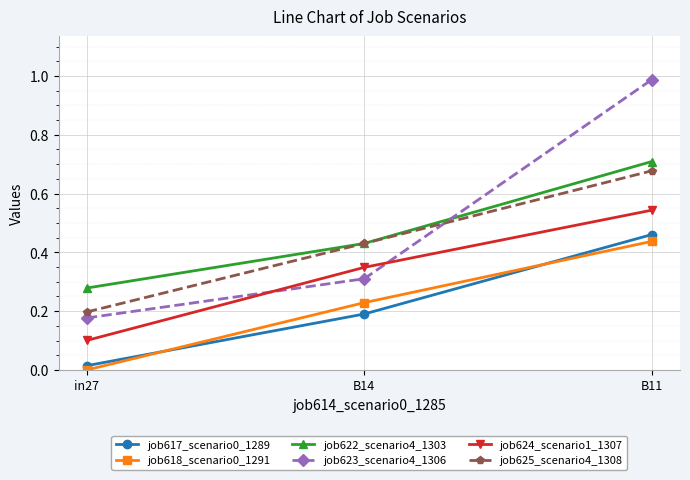

True or false: job625_scenario4_1308 has a value of 0.7 at B14.

False